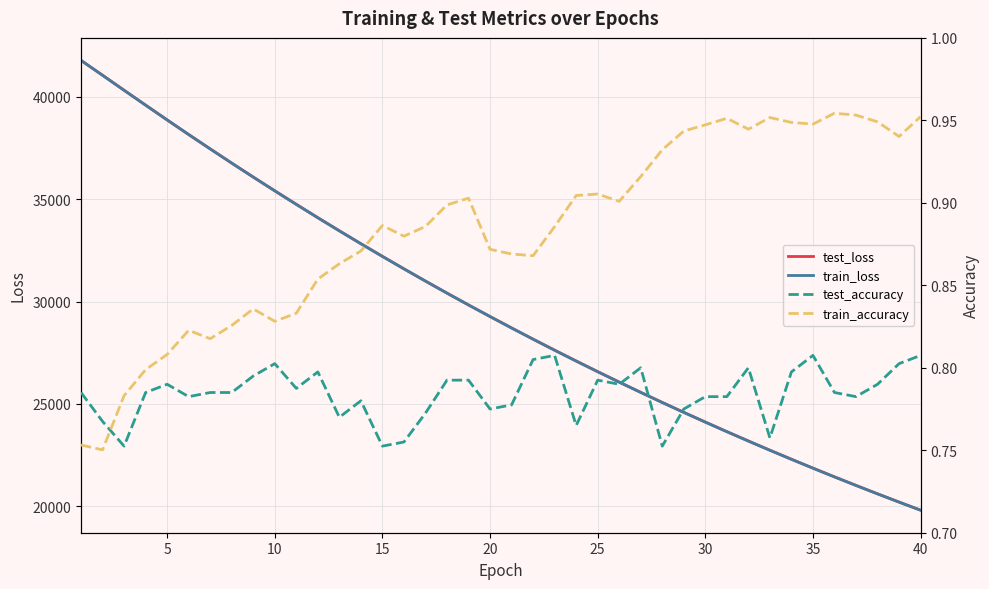

Count the train_accuracy values in the range 0 to 1.

40